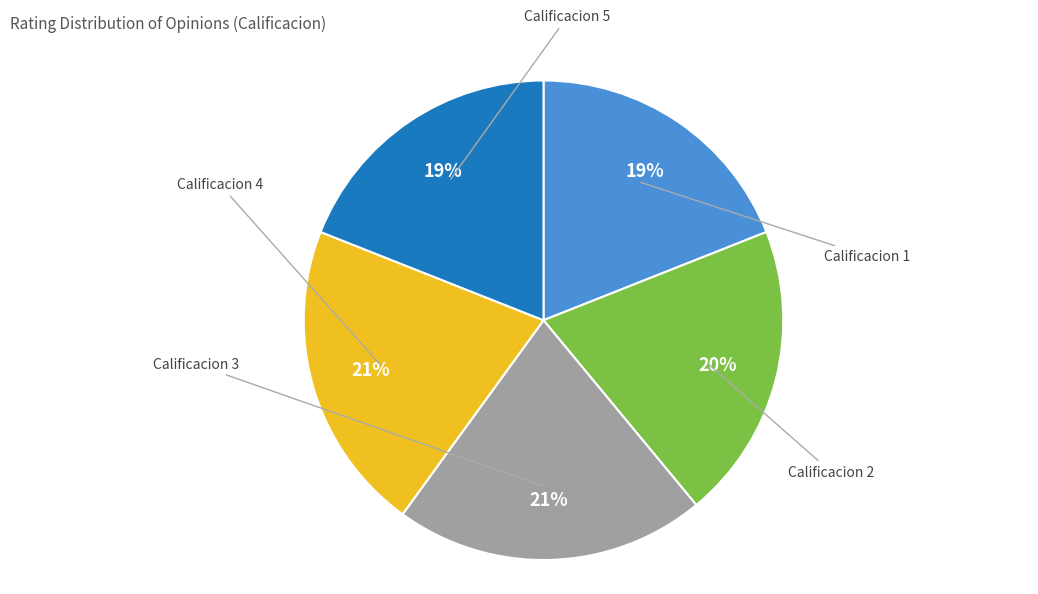

To the nearest percent, what is the average slice percentage?

20%